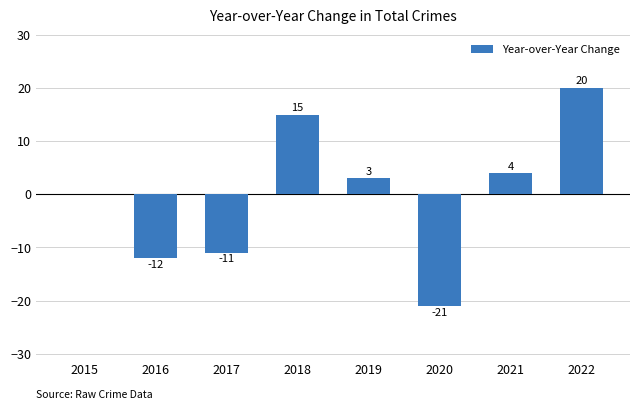

True or false: the data shows 15 at 2018.

True